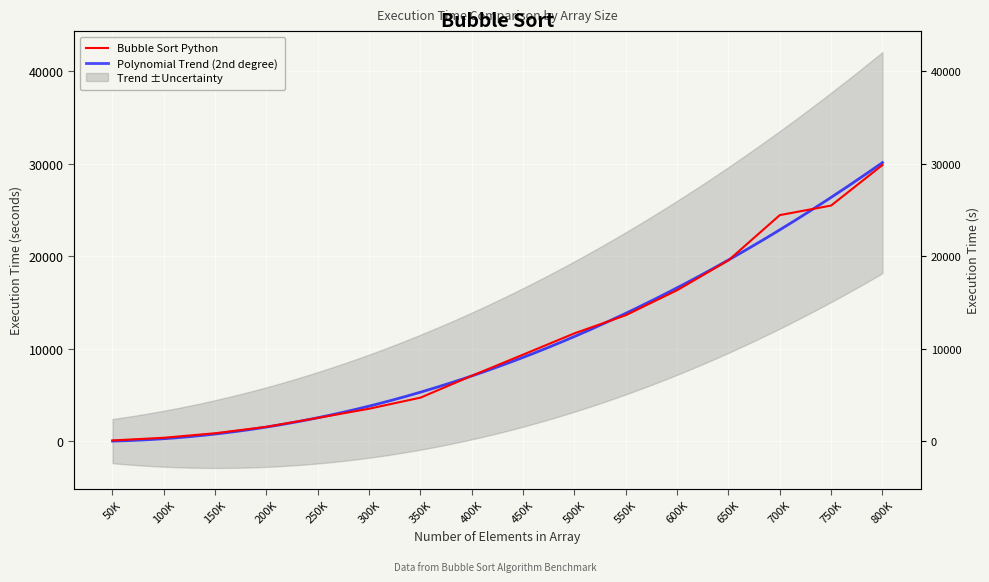

How many values are below 9364?

8